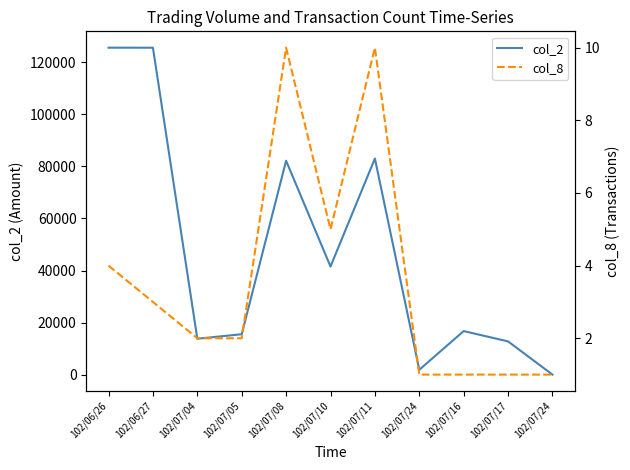

Reading left to right, transcribe all the data shown in this chart.

col_2: 125500	125490	13900	15620	82150	41580	83000	2000	16830	12870	140
col_8: 4	3	2	2	10	5	10	1	1	1	1